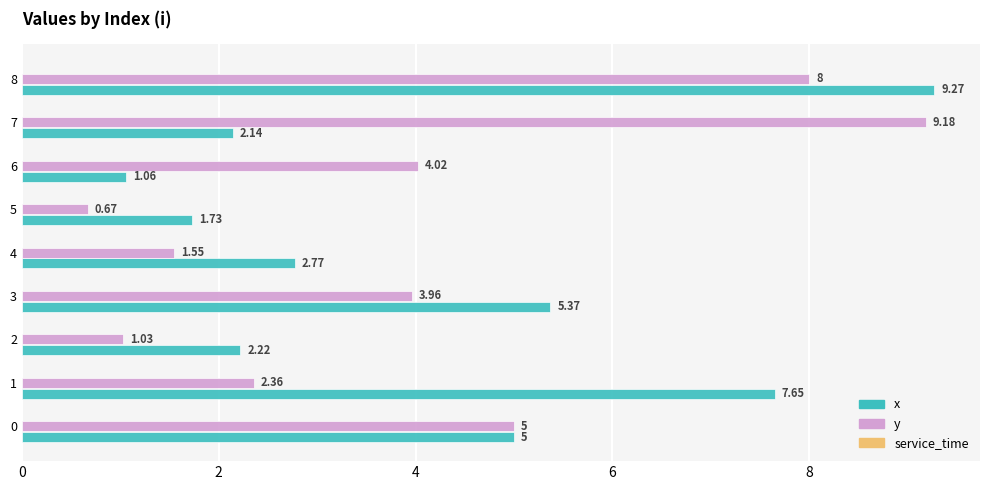

What is the total value across all series at 4?

4.3